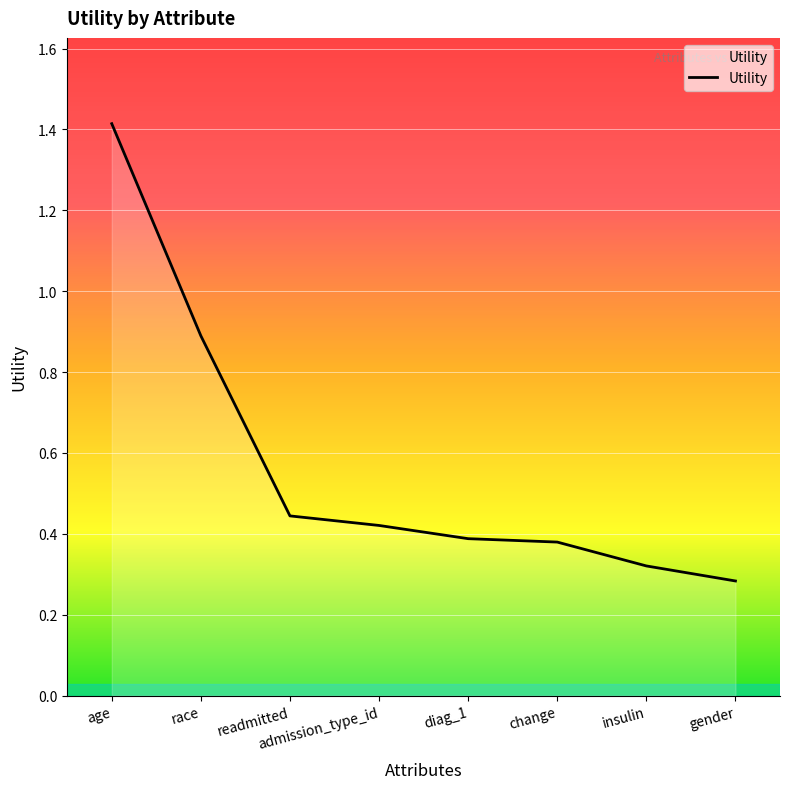

How many lines are shown in the chart?

1